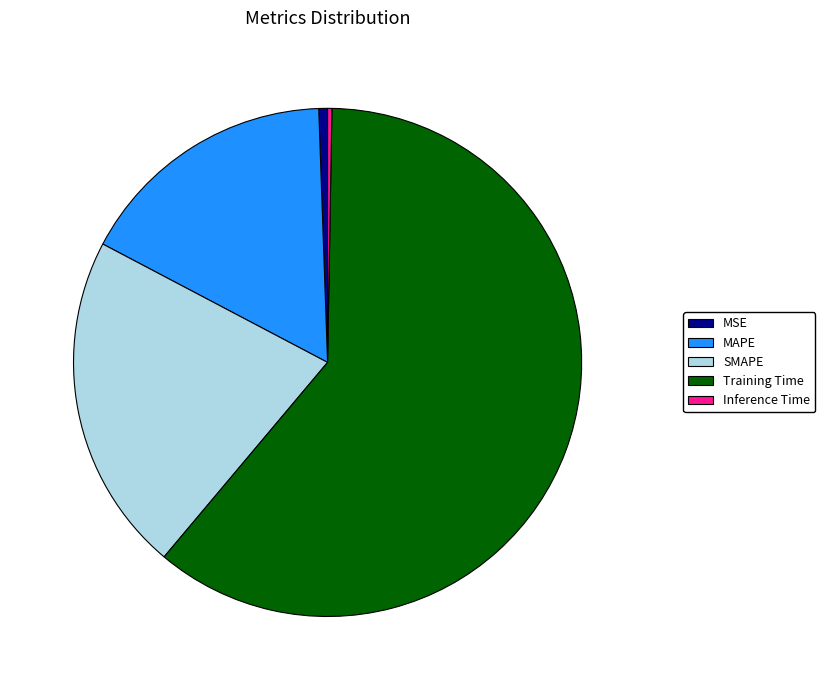

Is it true that Training Time is 52% of the pie?

False